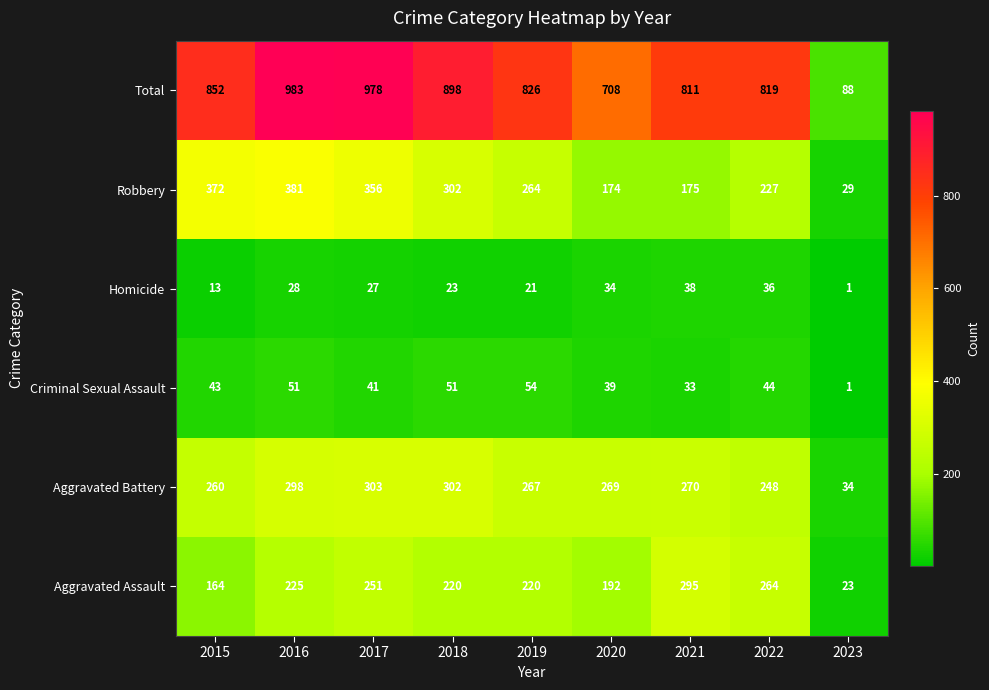

The value of Total at 2017 is 978. True or false?

True